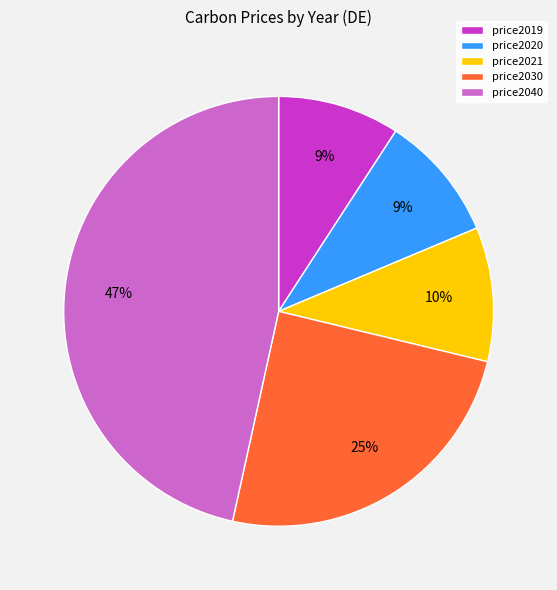

Is it true that price2020 is 9% of the pie?

True